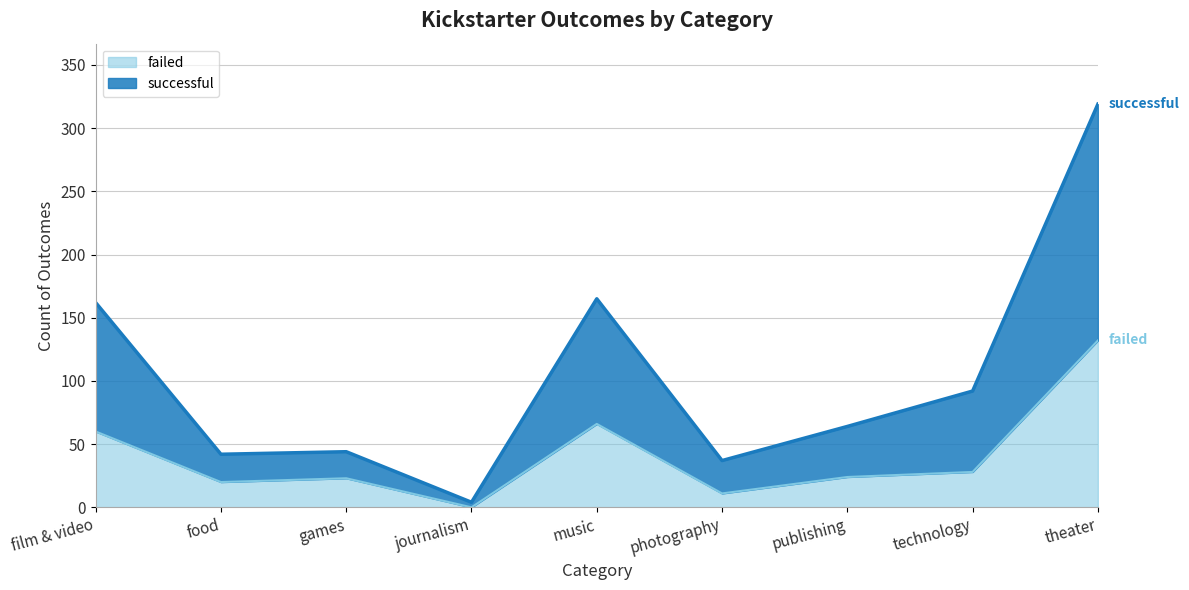

Rank the series by their maximum value, from lowest to highest.

failed, successful